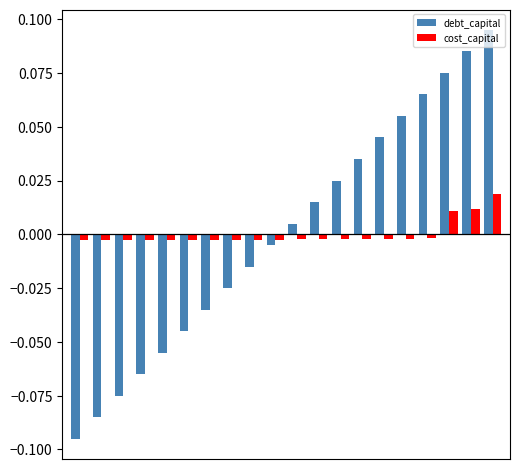

Rank the series by their maximum value, from lowest to highest.

cost_capital, debt_capital